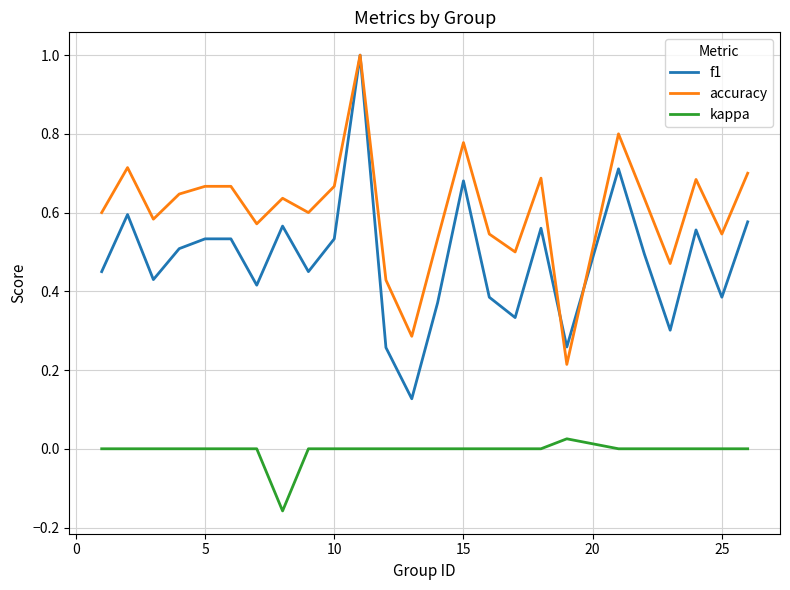

Which series has the largest total across all categories?

accuracy